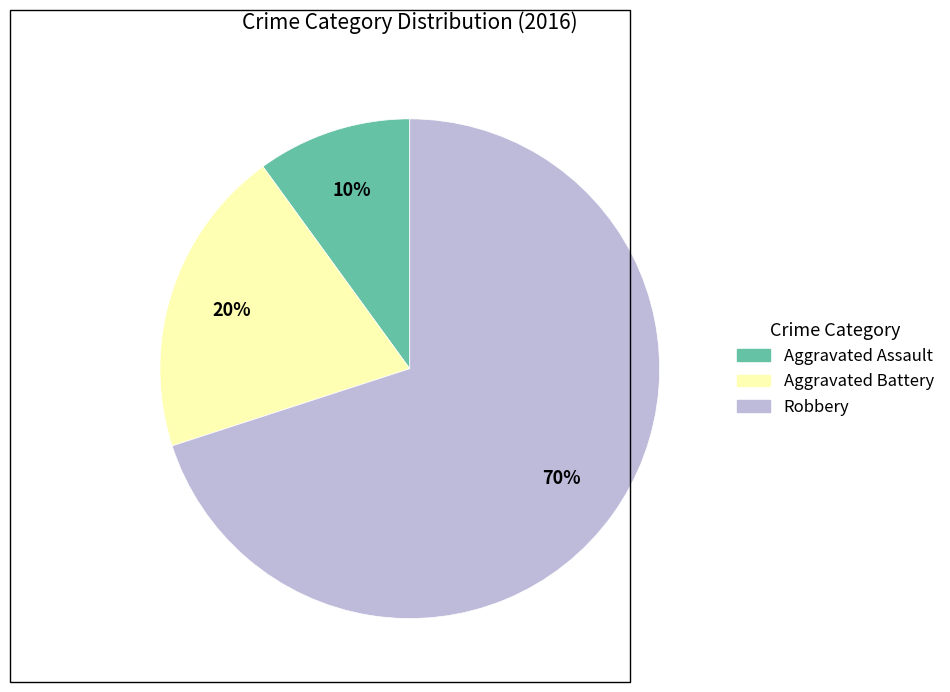

Rank the categories by value from highest to lowest.

Robbery, Aggravated Battery, Aggravated Assault